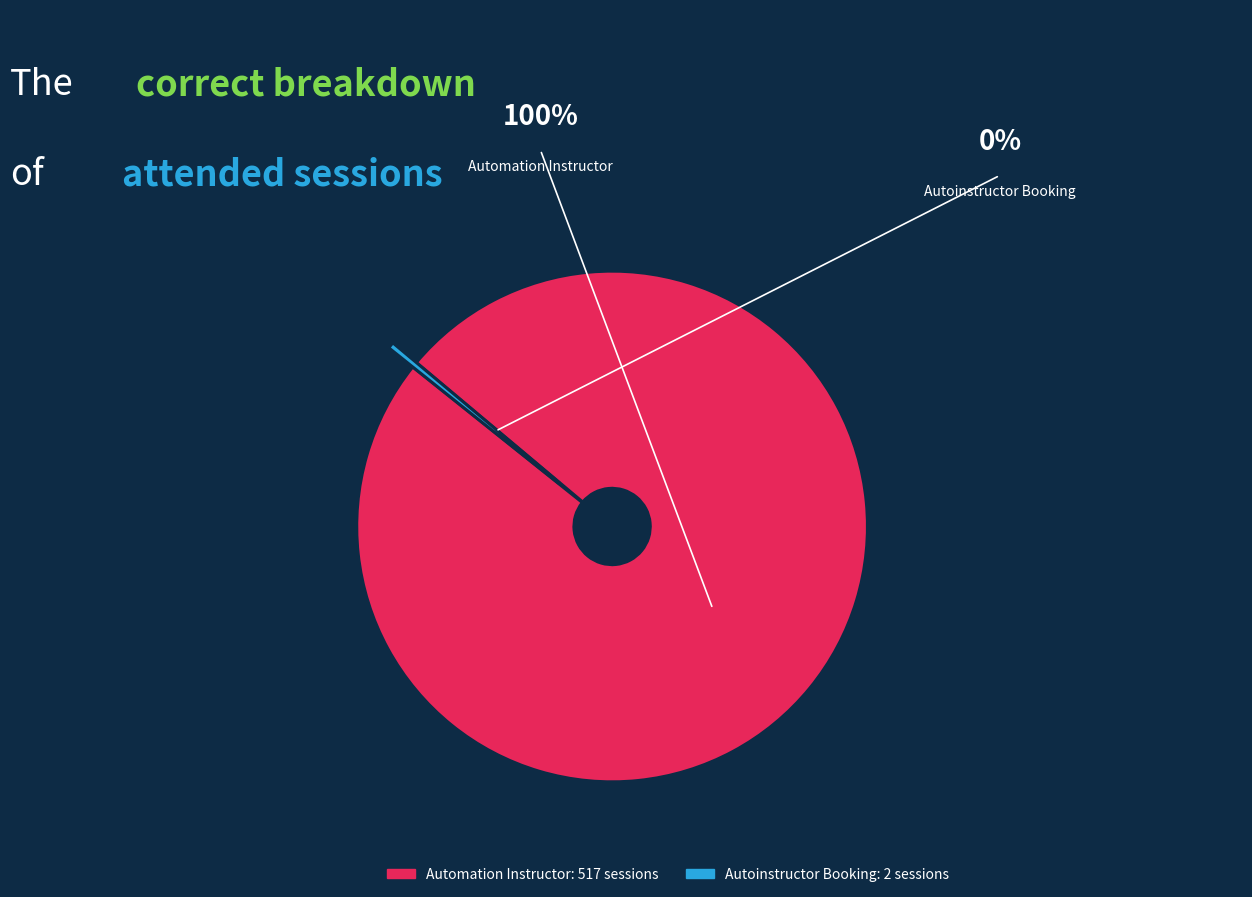

Which category has the smallest portion of the pie?

Autoinstructor Booking